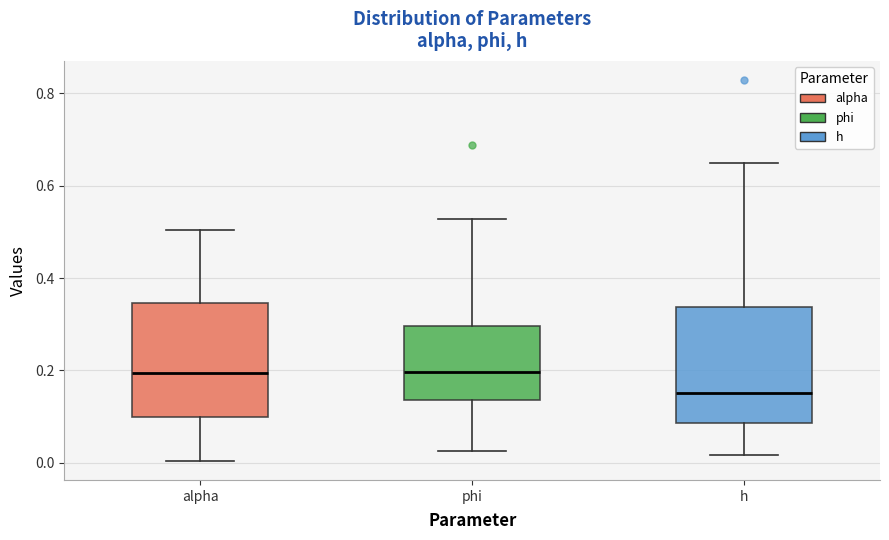

Where does the lower whisker of the box for alpha end on the y-axis? The values are not printed on the chart, so give them approximately, as read against the axis.

0.00